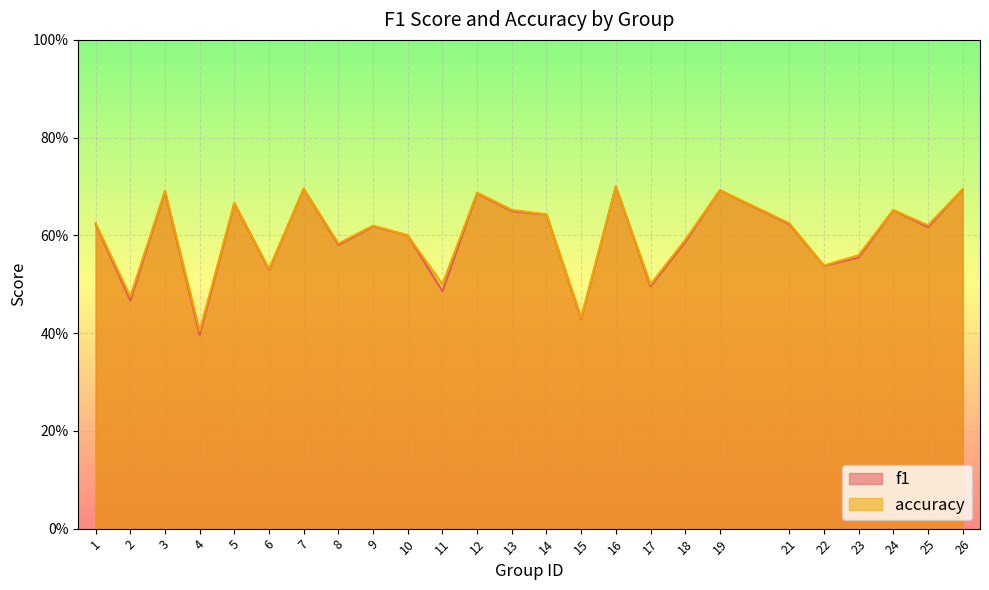

Reading left to right, extract all data points from this chart.

f1: 0.6	0.5	0.7	0.4	0.7	0.5	0.7	0.6	0.6	0.6	0.5	0.7	0.6	0.6	0.4	0.7	0.5	0.6	0.7	0.6	0.5	0.6	0.7	0.6	0.7
accuracy: 0.6	0.5	0.7	0.4	0.7	0.5	0.7	0.6	0.6	0.6	0.5	0.7	0.7	0.6	0.4	0.7	0.5	0.6	0.7	0.6	0.5	0.6	0.7	0.6	0.7